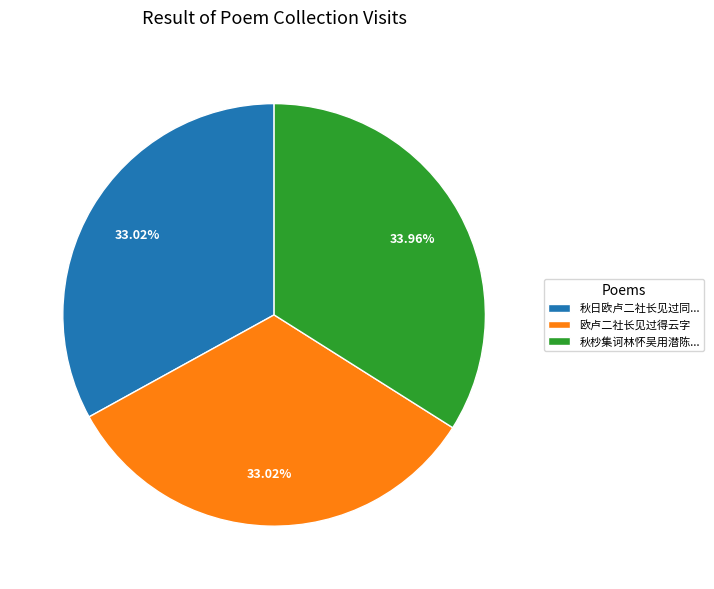

Which slice is the largest?

秋杪集诃林怀吴用潜陈...